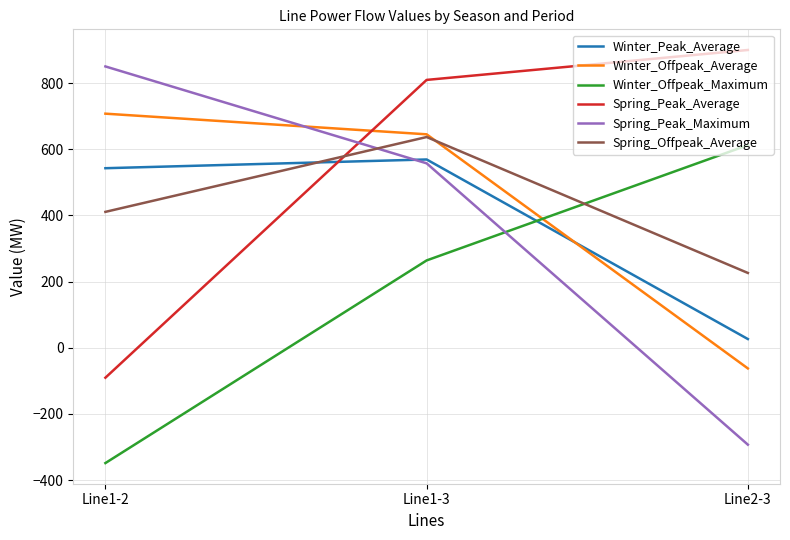

How many values in the Spring_Peak_Maximum series exceed 557?

2